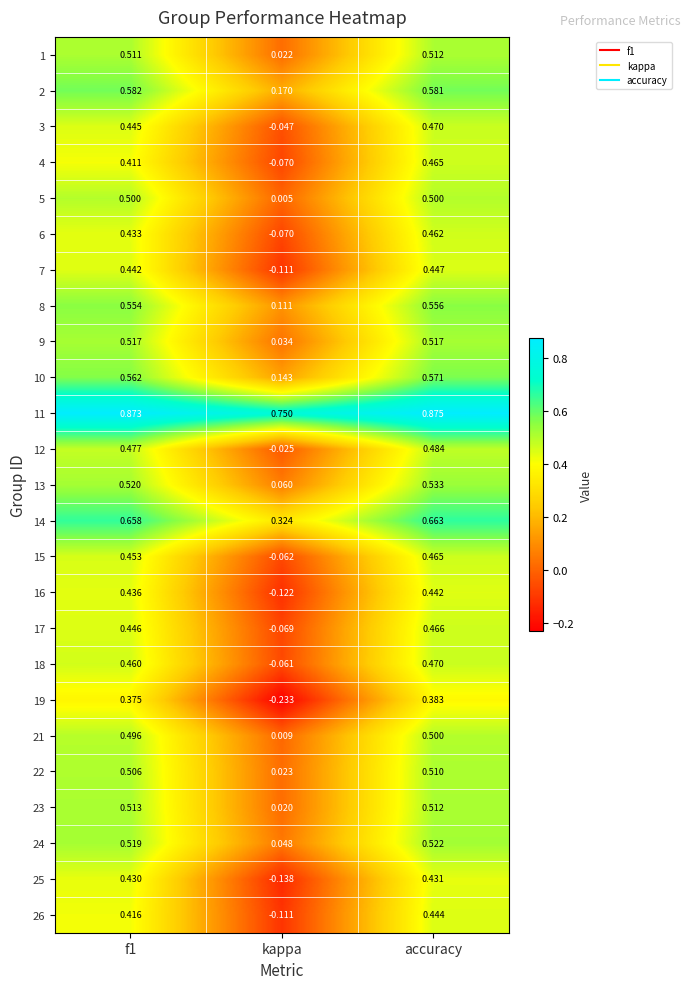

Which category has the lowest value across all series?

kappa